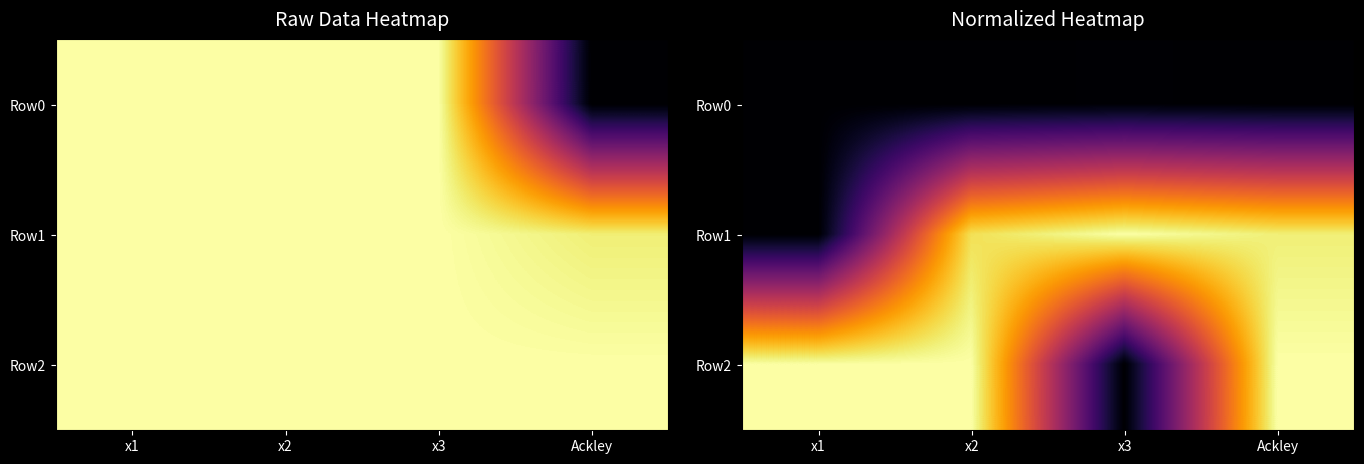

How many data points in Row2 are less than 1?

1